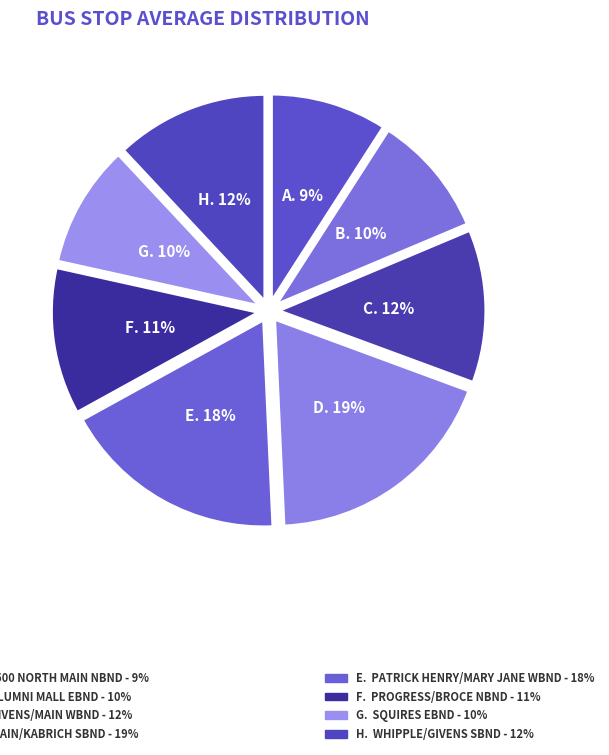

How many slices are in this pie chart?

8